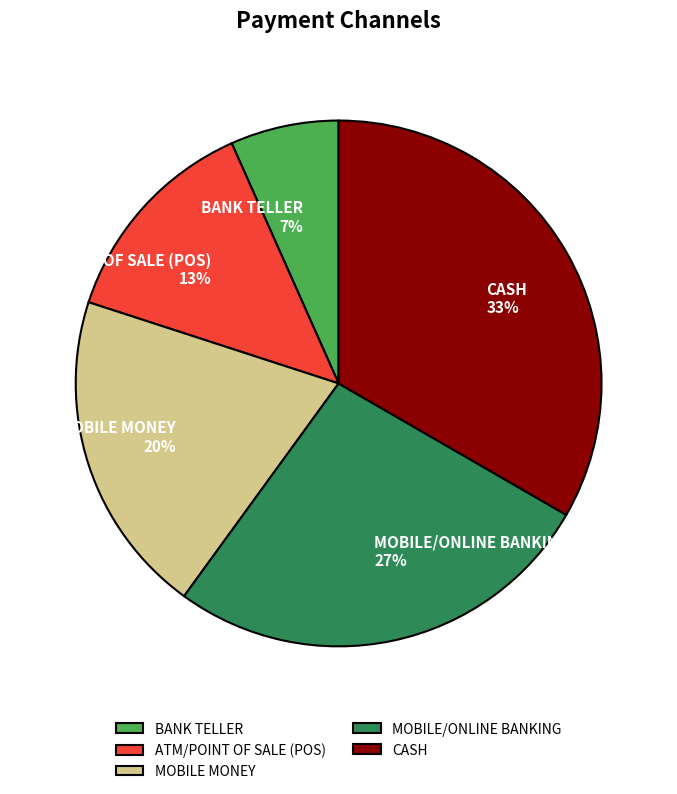

To the nearest percent, what portion does MOBILE/ONLINE BANKING represent?

27%